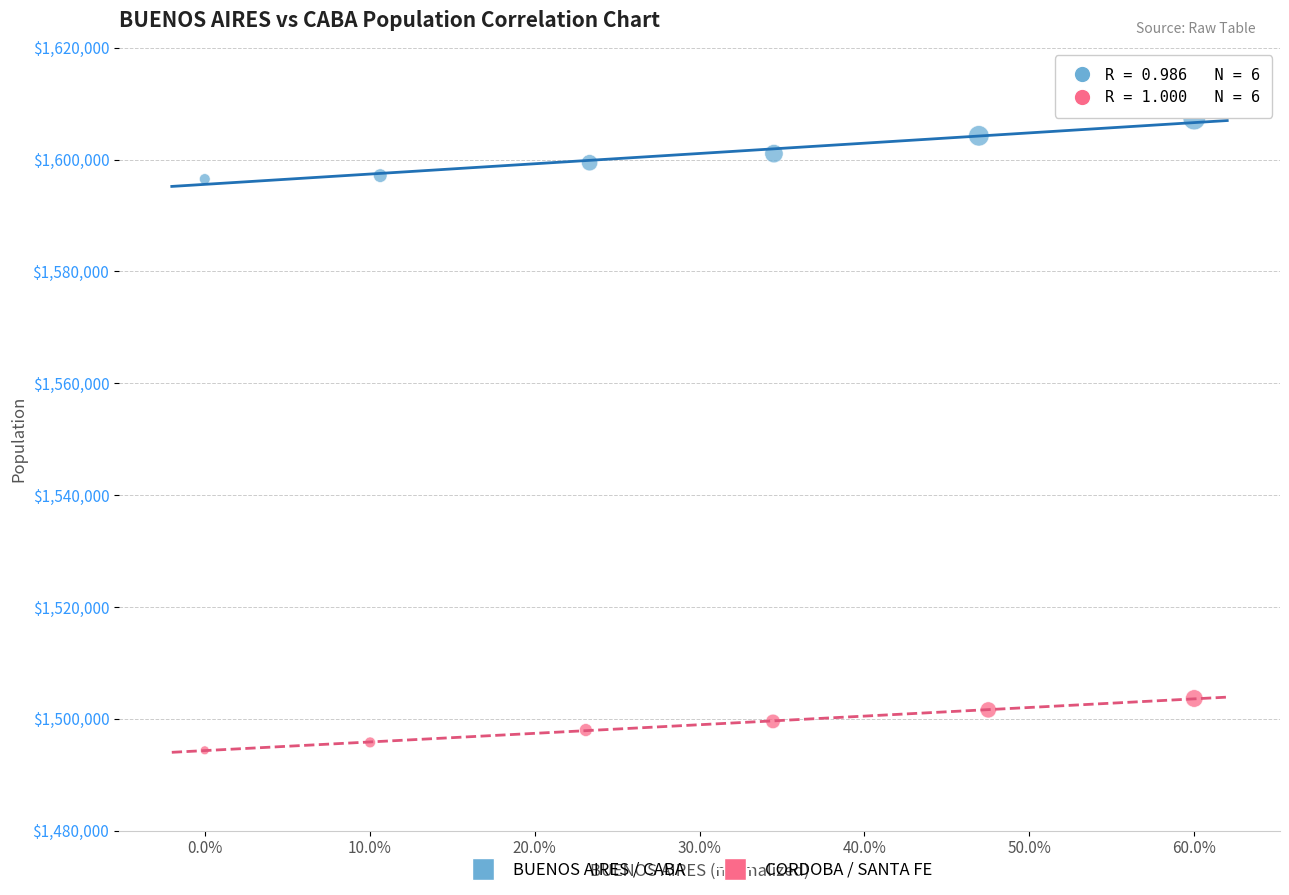

Which series contains the lowest Y value?

CORDOBA / SANTA FE